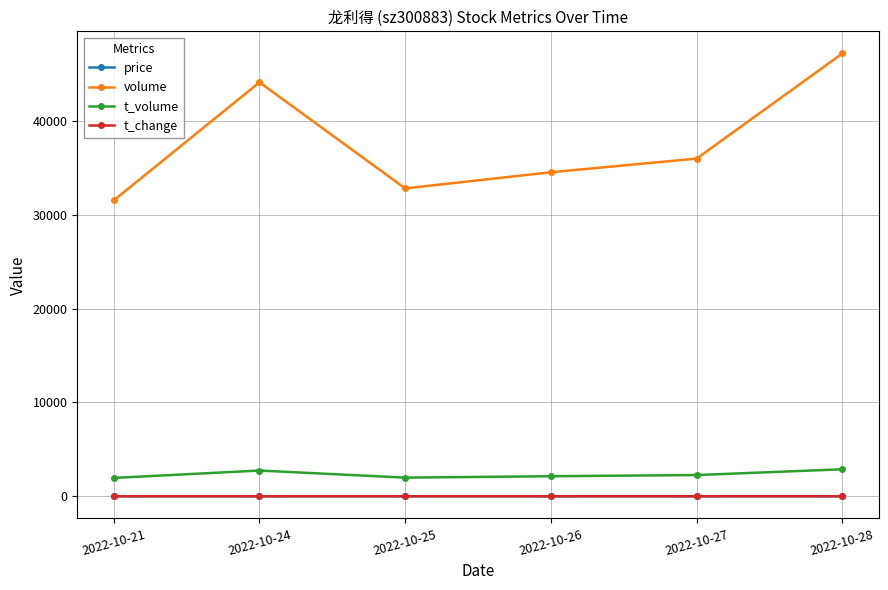

What is the sum of the t_change values at 2022-10-26 and 2022-10-28?

3.5